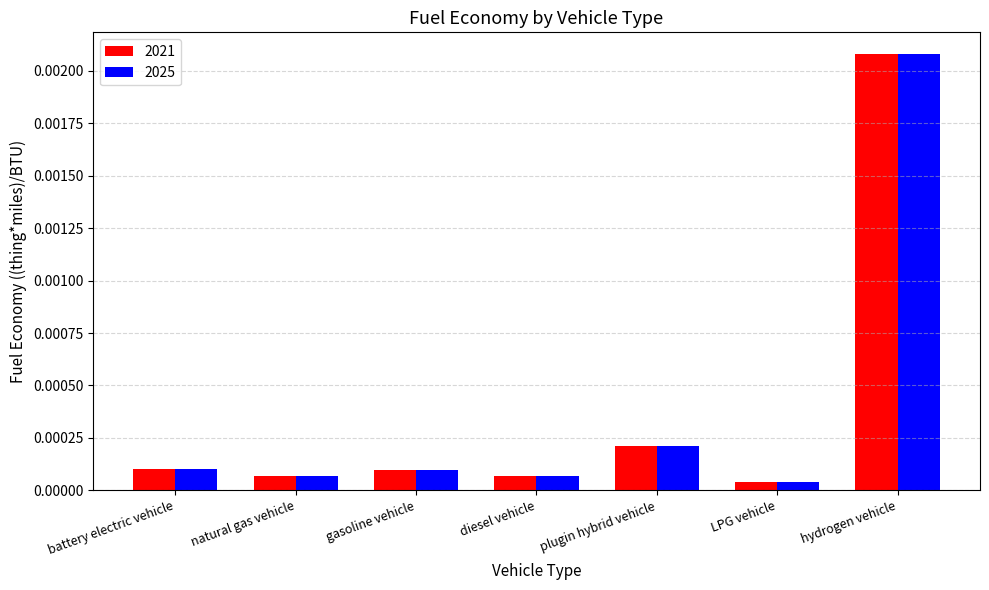

What is the label of the 5th bar from the left?

plugin hybrid vehicle